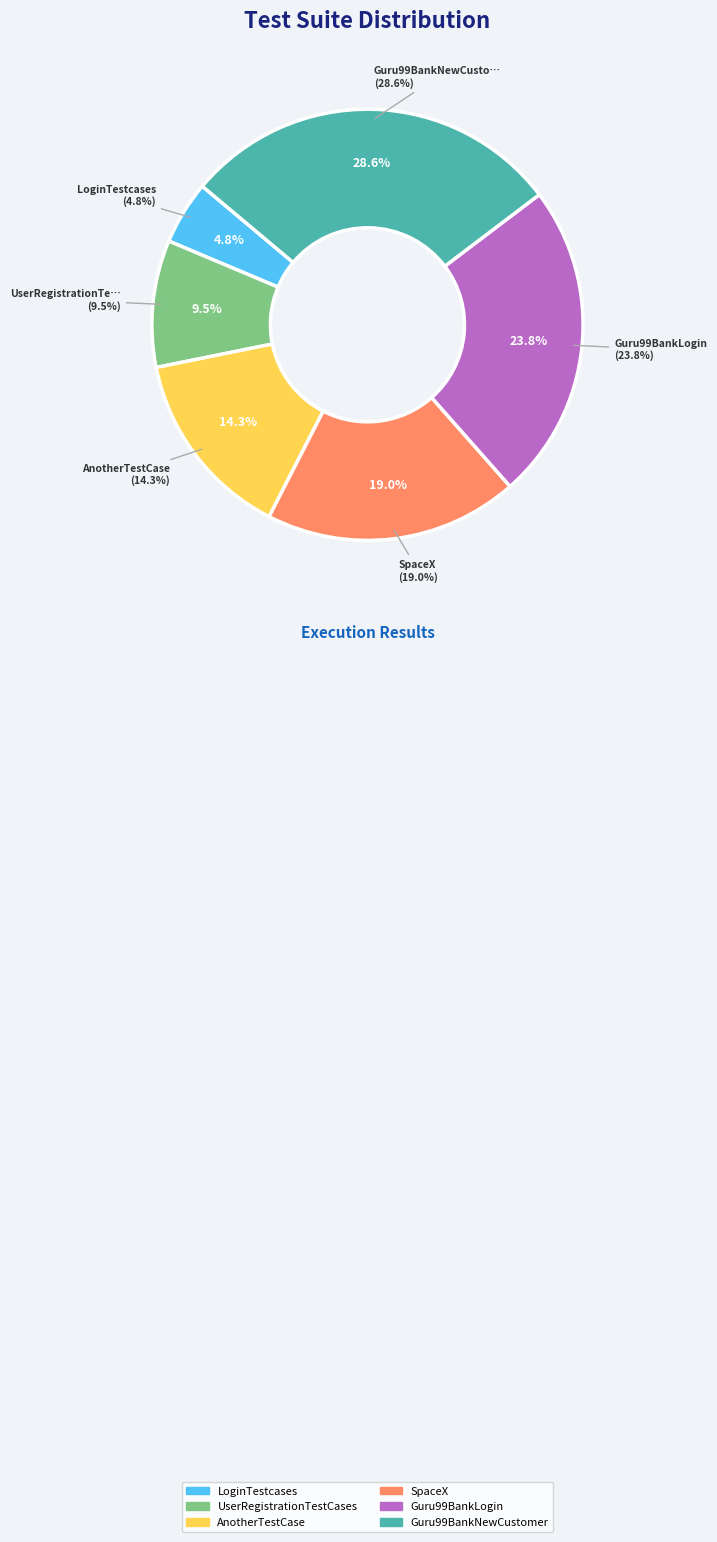

To the nearest percent, what is the average slice percentage?

17%